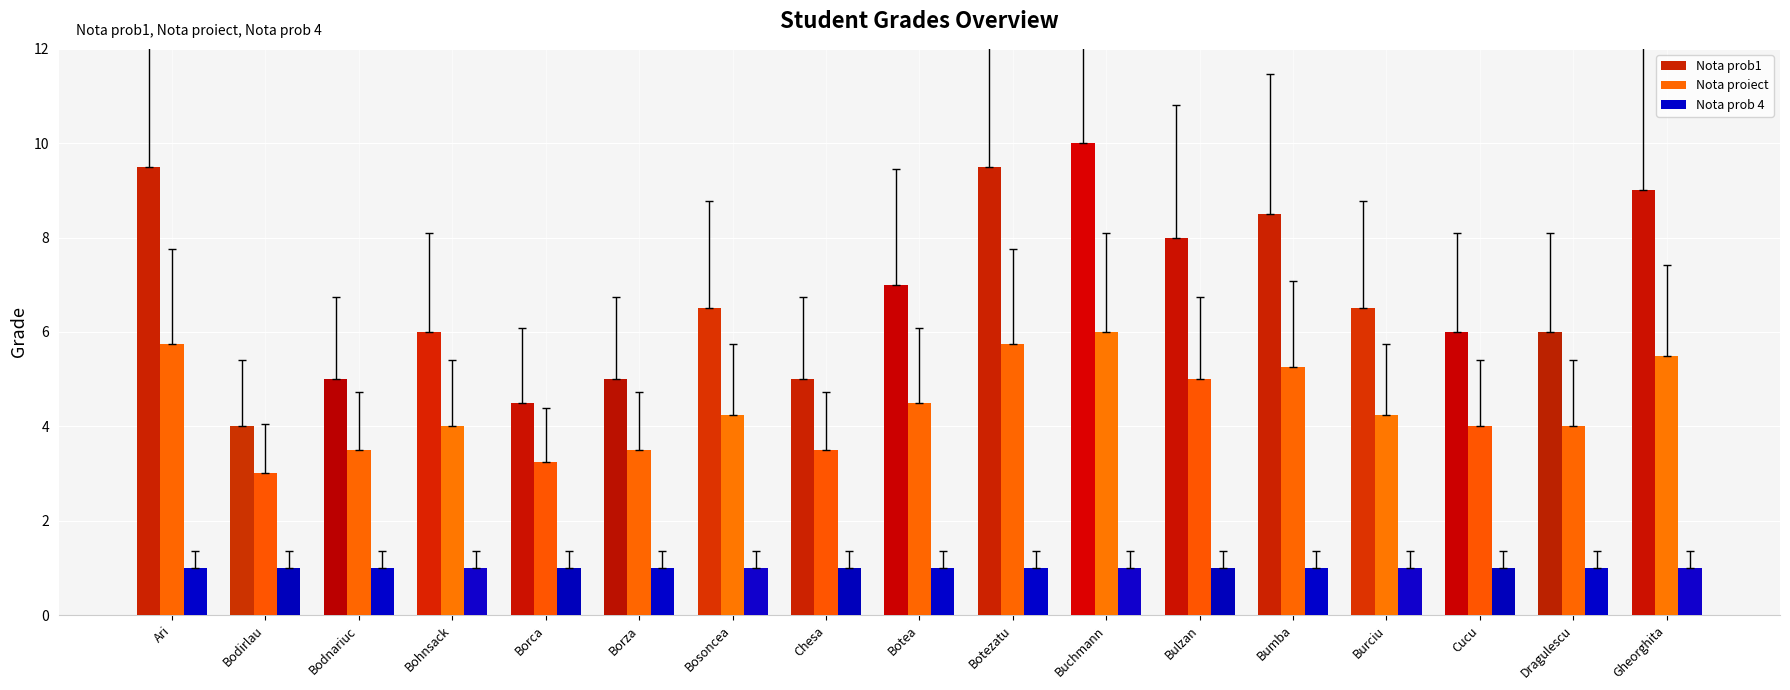

Is it true that Nota prob1 equals 8.1 at Bohnsack?

False